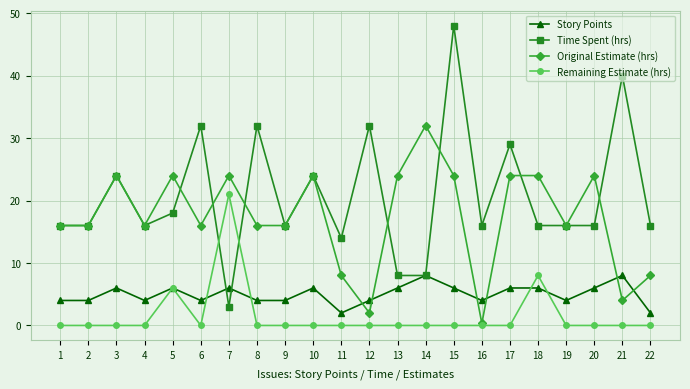

What is the difference between the highest and lowest values at 6?

32.0